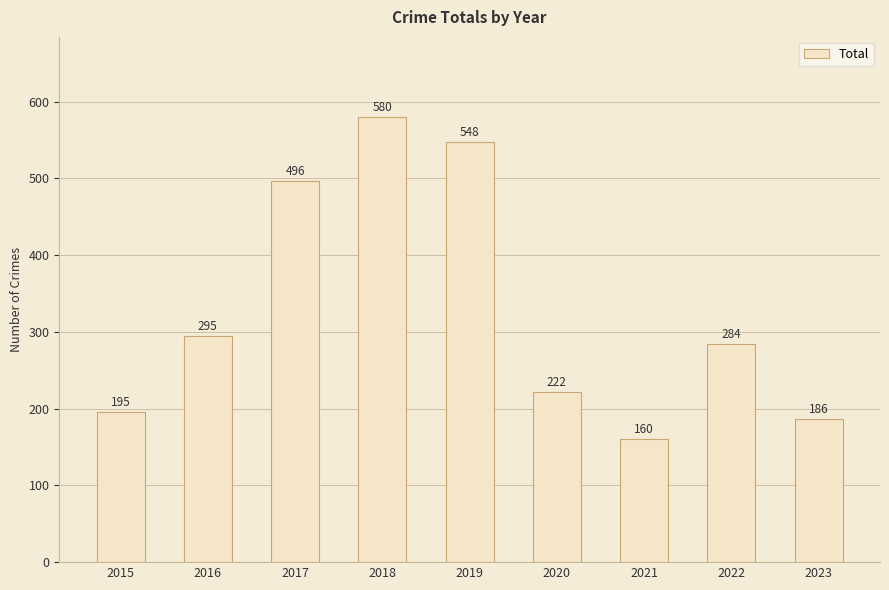

What is the maximum value shown in the chart?

580